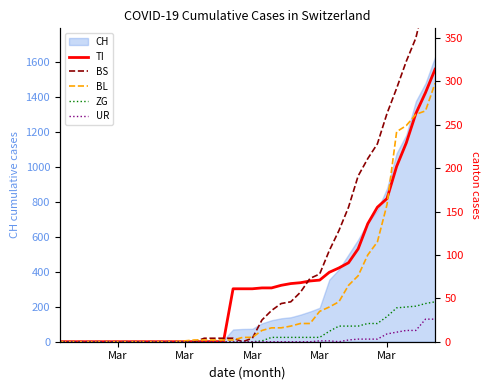

What is the difference between the second highest and minimum values in the BS series?

397